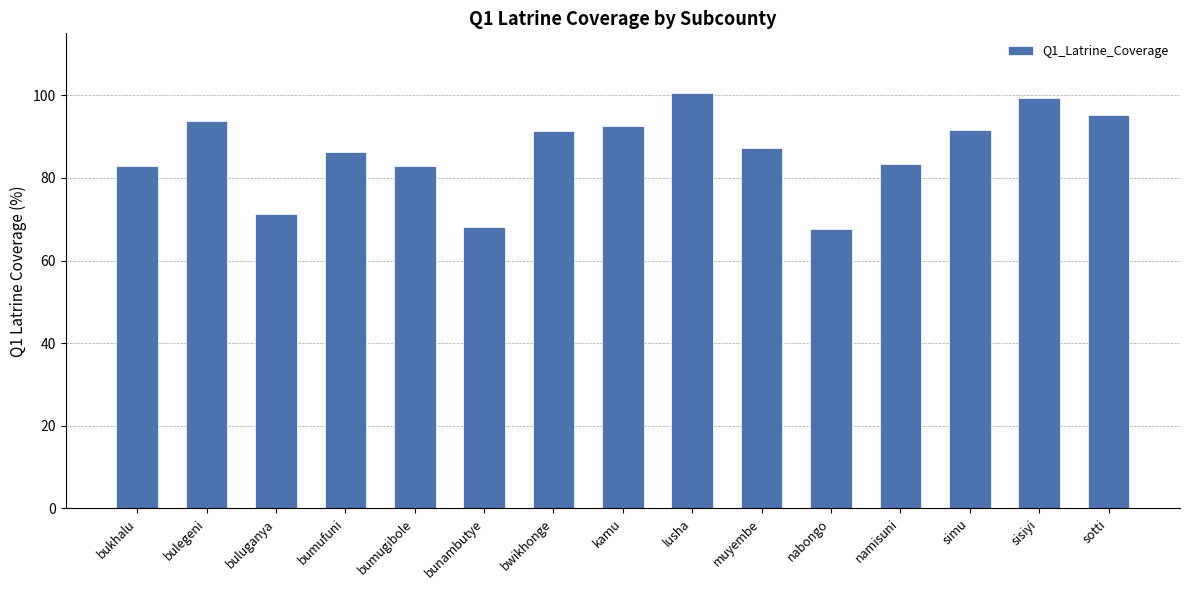

What position from the right is sisiyi?

2